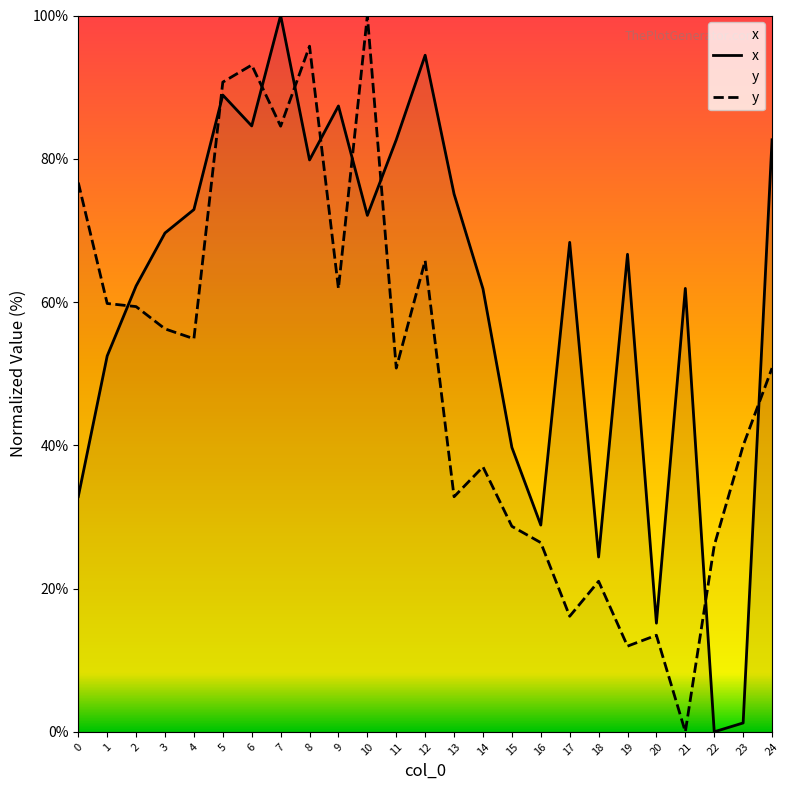

Rank the series by their maximum value, from lowest to highest.

x, y